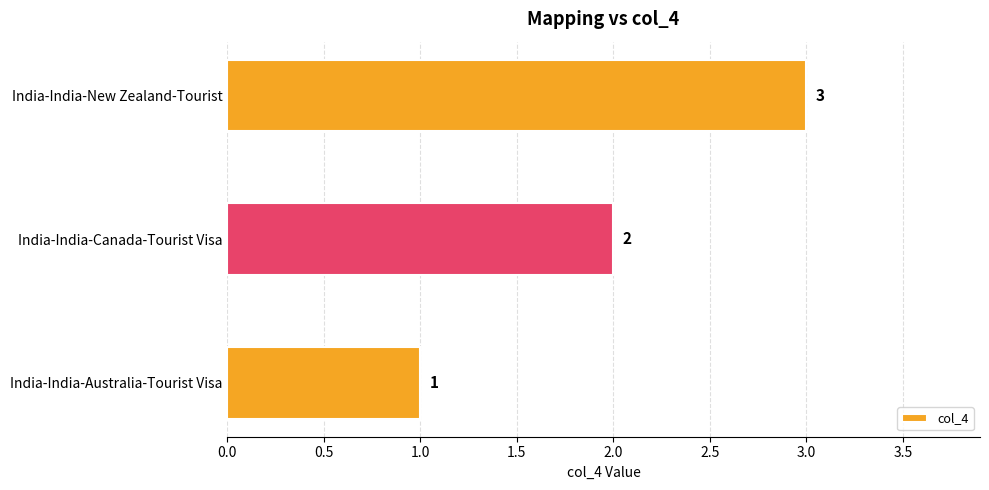

What is the change in value from India-India-Australia-Tourist Visa to India-India-New Zealand-Tourist?

+2